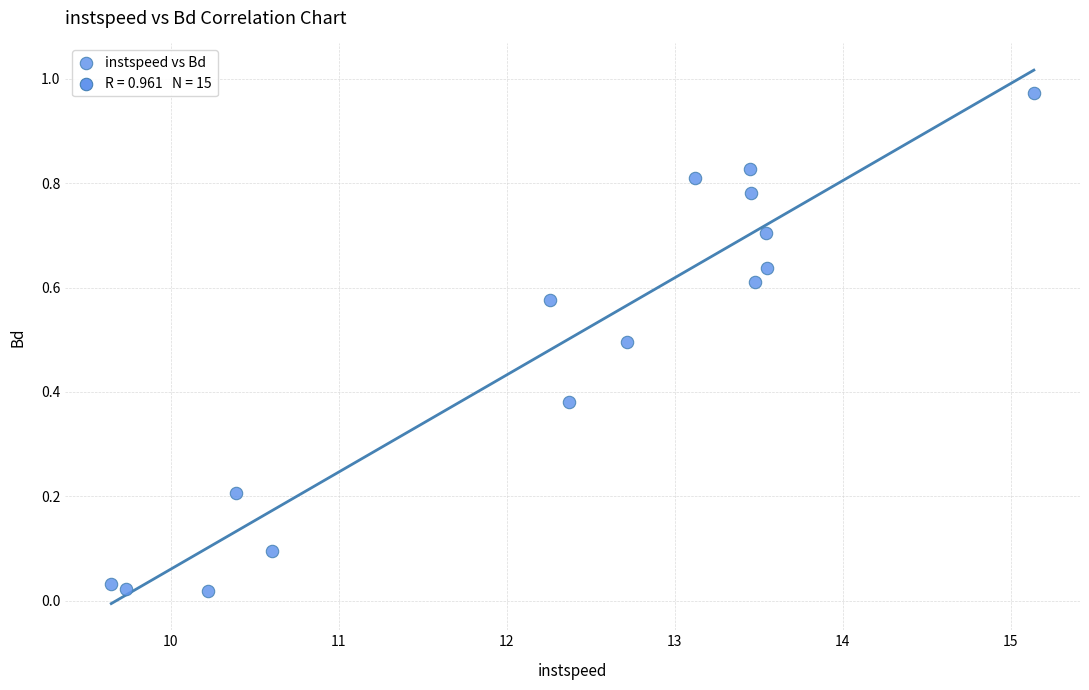

What is the range of X values (max minus min)?

5.5